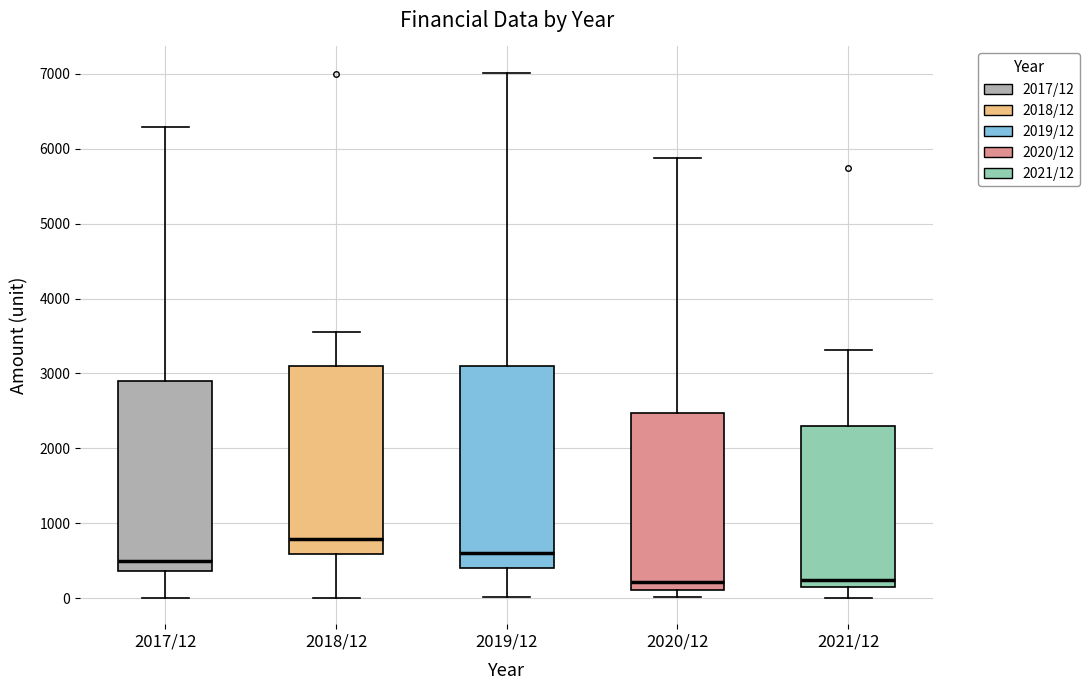

Reading left to right, transcribe this box plot: for each box, give where its median line is, the range the box spans, and where its two whiskers end, as read against the y-axis. The values are not printed on the chart, so give them approximately, as read against the axis.

2017/12: median 500, box 400 to 2900, whiskers 0 to 6300
2018/12: median 800, box 600 to 3100, whiskers 0 to 3500
2019/12: median 600, box 400 to 3100, whiskers 0 to 7000
2020/12: median 200, box 100 to 2500, whiskers 0 to 5900
2021/12: median 200 (just above the box's lower edge), box 200 to 2300, whiskers 0 to 3300